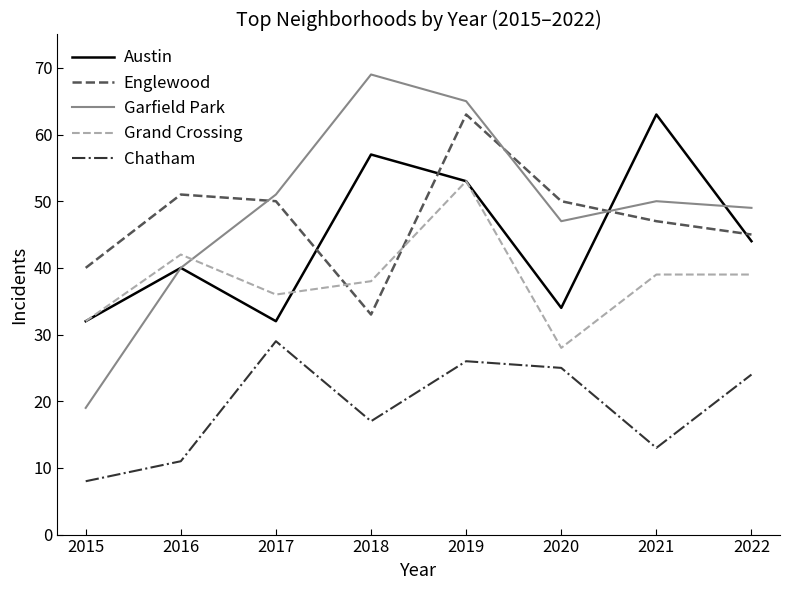

Which category has the lowest value across all series?

2015